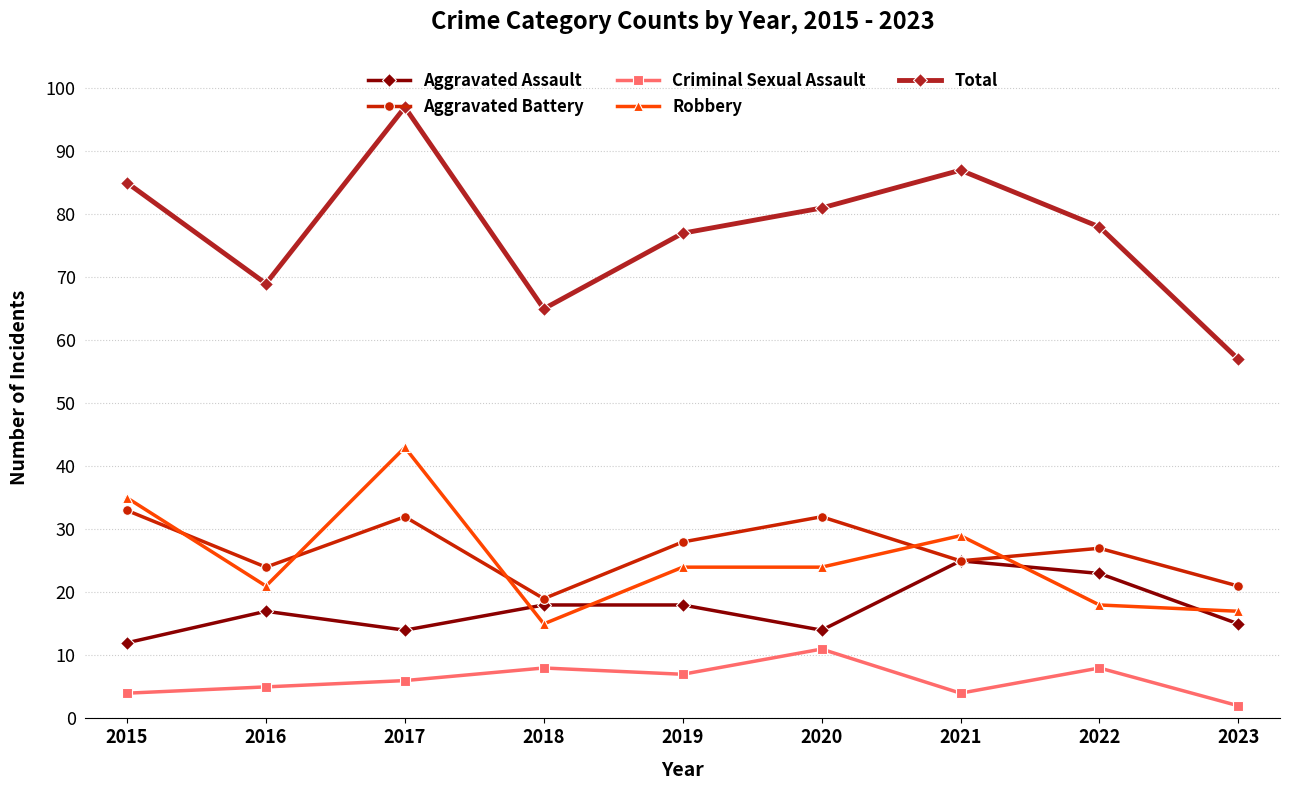

Which series has the widest spread of values?

Total